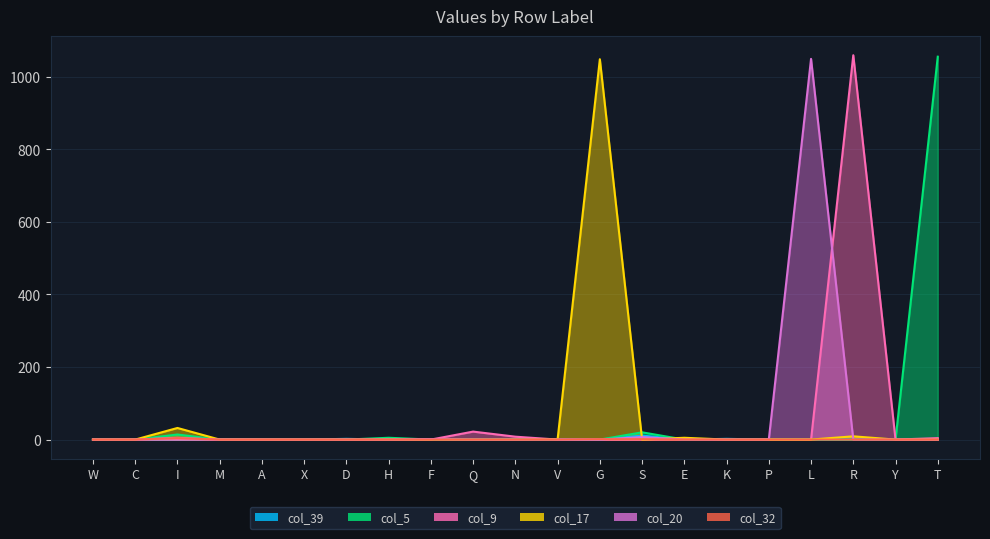

The value of col_20 at S is 7. True or false?

True